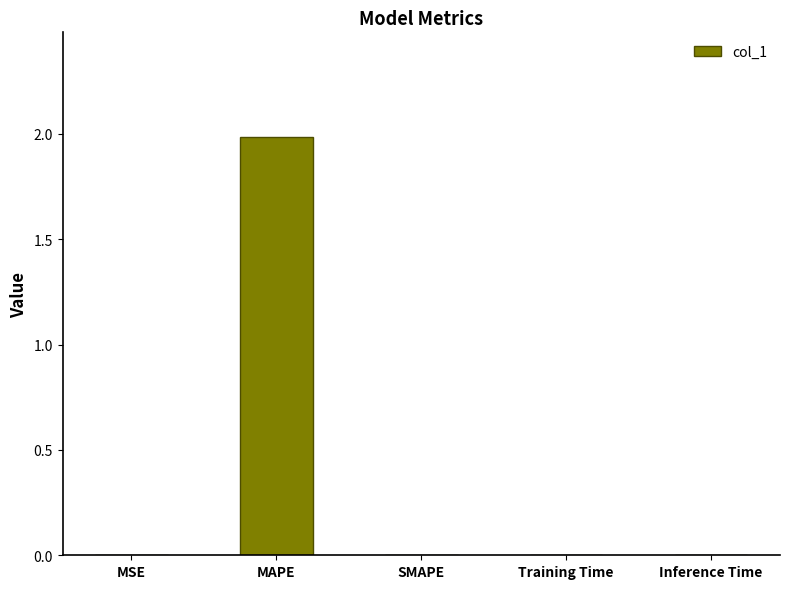

Is it true that the value at MSE is 0.0?

True